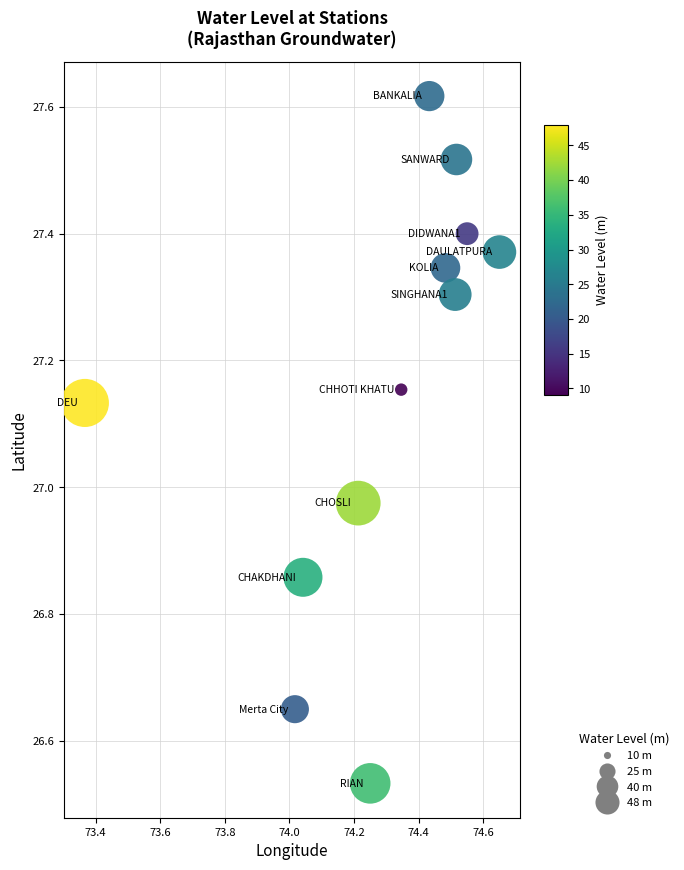

What is the range of X values (max minus min)?

1.3